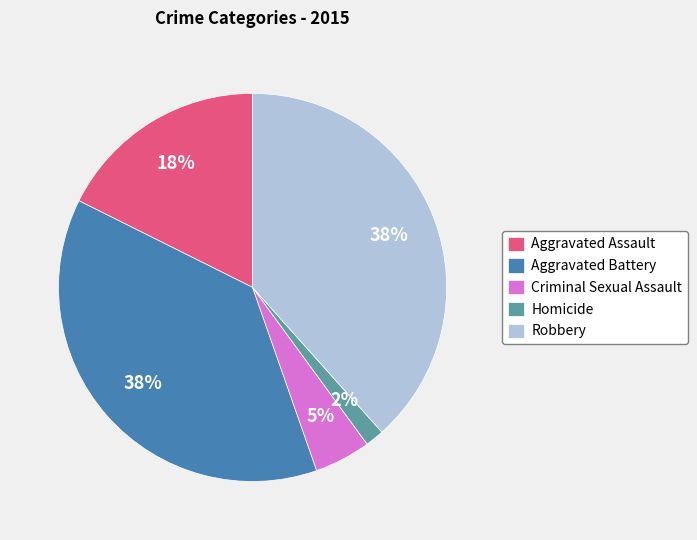

To the nearest percent, what is the difference between the Aggravated Battery and Homicide slice percentages?

36%